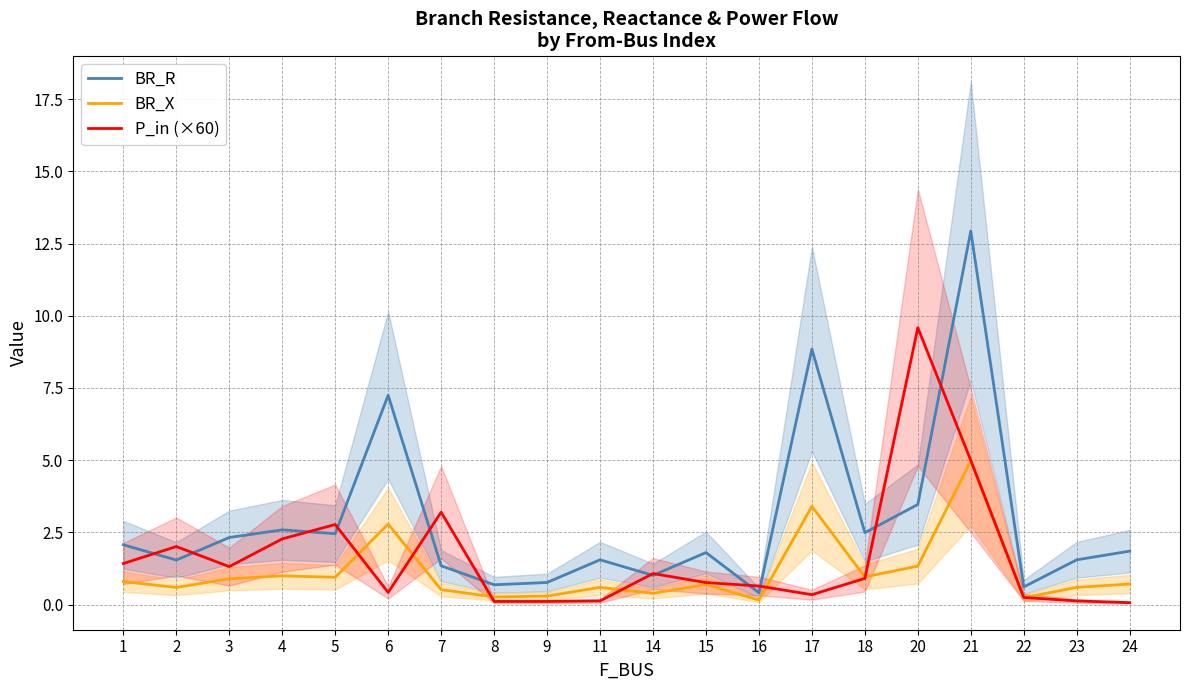

Where is P_in (×60) nearest to the value 4?

7